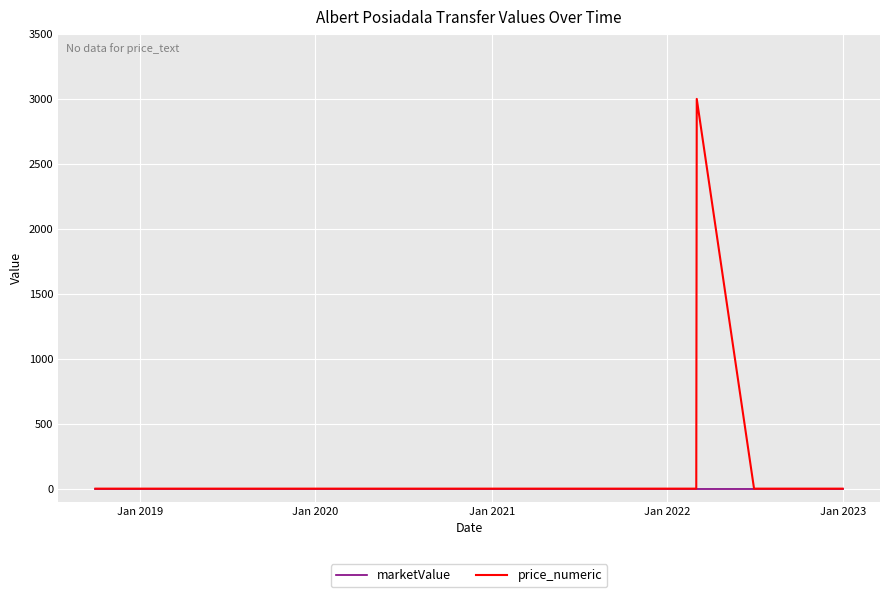

Which series has the largest range (max minus min)?

price_numeric